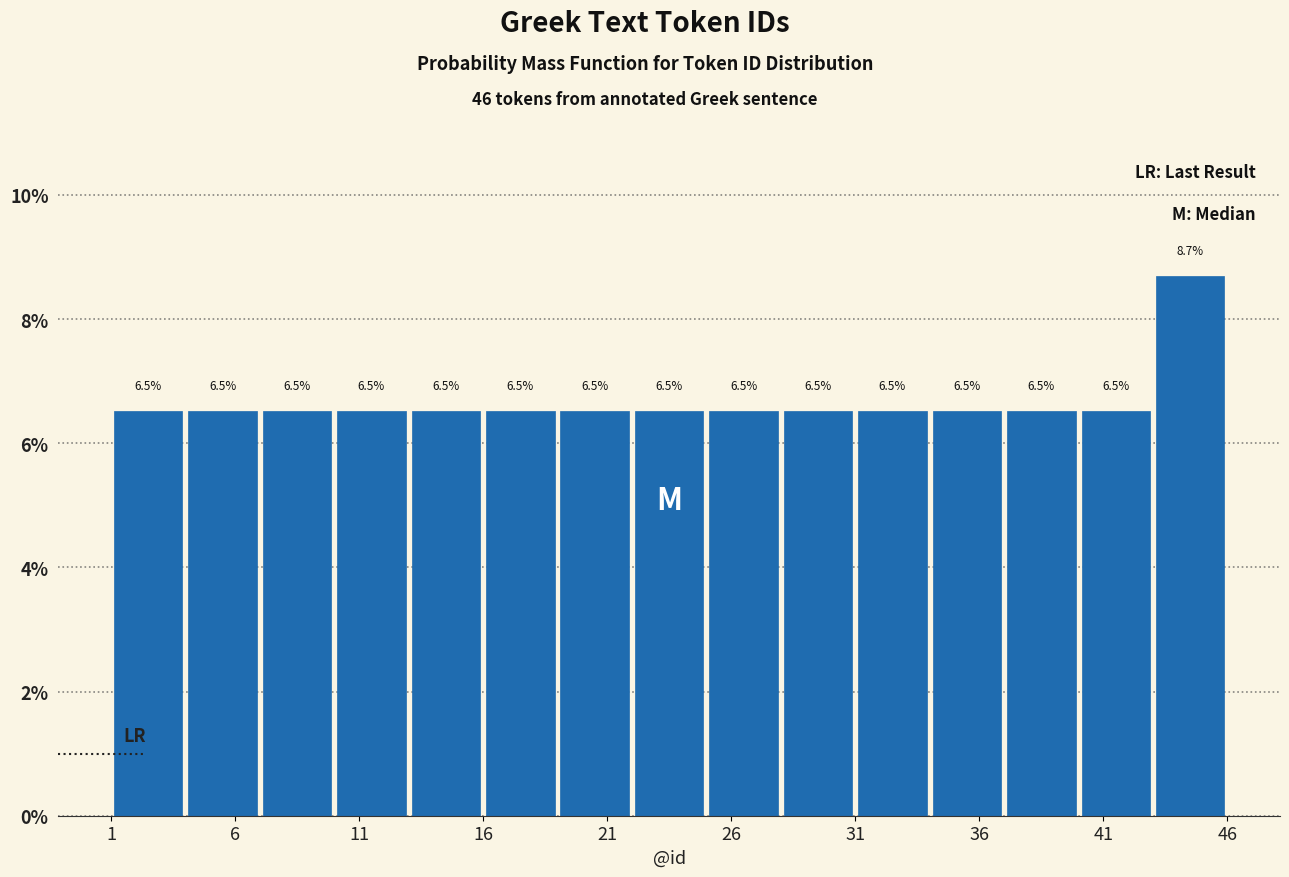

How tall is the bar that spans 4 to 7 on the x-axis?

6.5